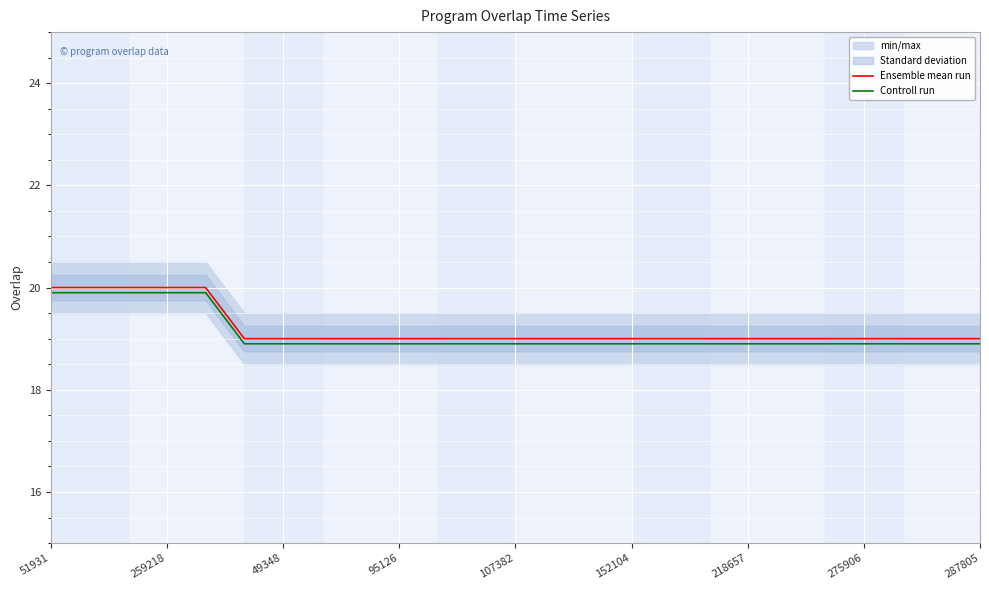

True or false: Controll run and Ensemble mean run intersect in this chart.

False